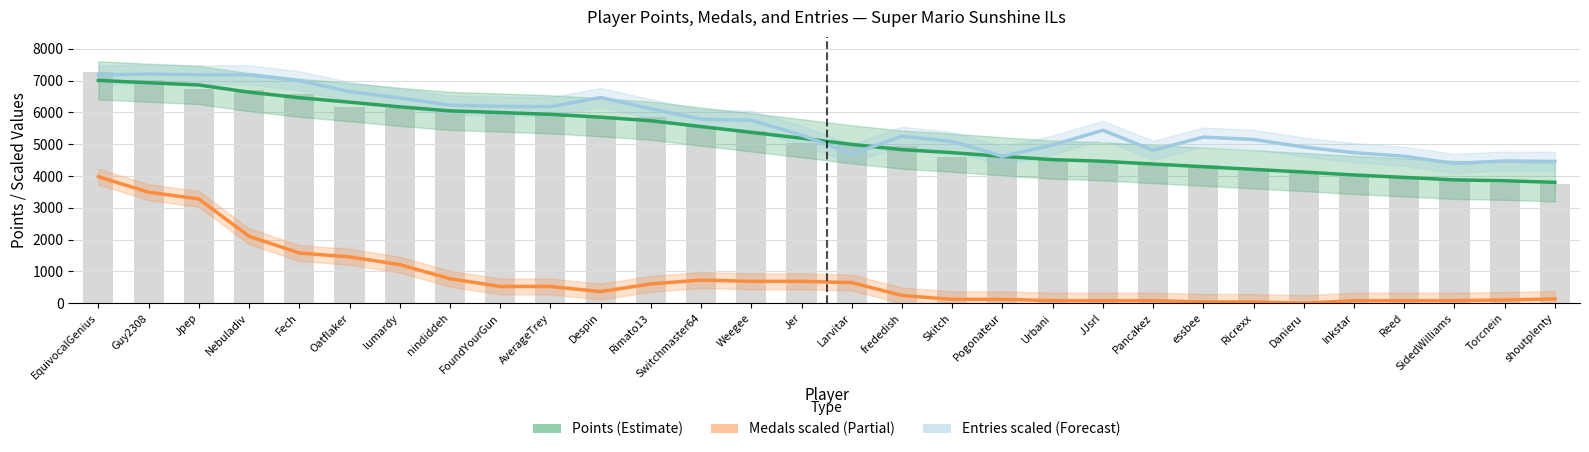

Where does the Points series first go above 5189?

EquivocalGenius